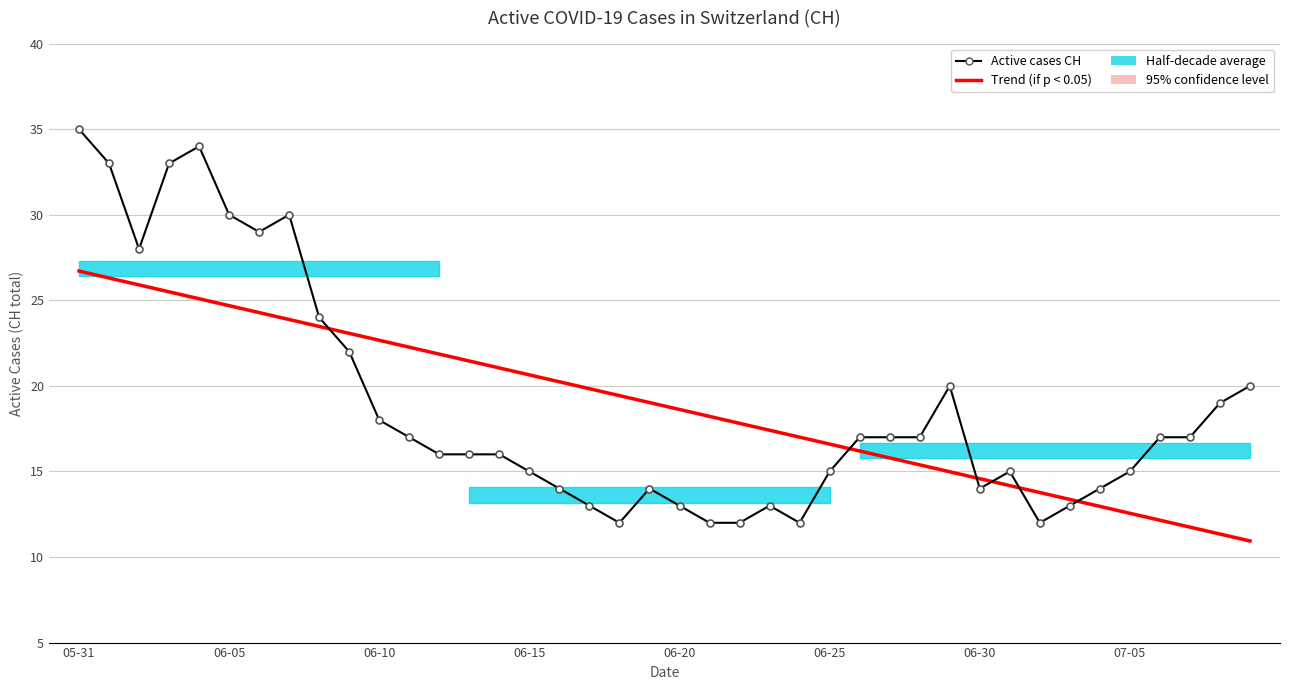

What is the label of the 10th point from the right?

06-30